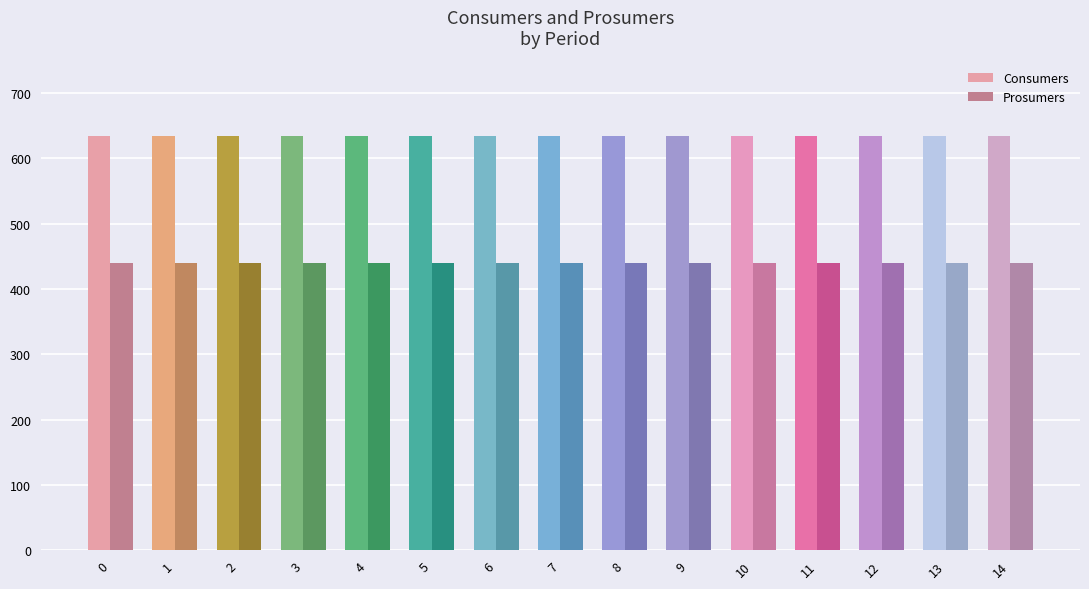

Reading left to right, what are all the values shown in this chart?

Consumers: 0=635	1=635	2=635	3=635	4=635	5=635	6=635	7=635	8=635	9=635	10=635	11=635	12=635	13=635	14=635
Prosumers: 0=440	1=440	2=440	3=440	4=440	5=440	6=440	7=440	8=440	9=440	10=440	11=440	12=440	13=440	14=440